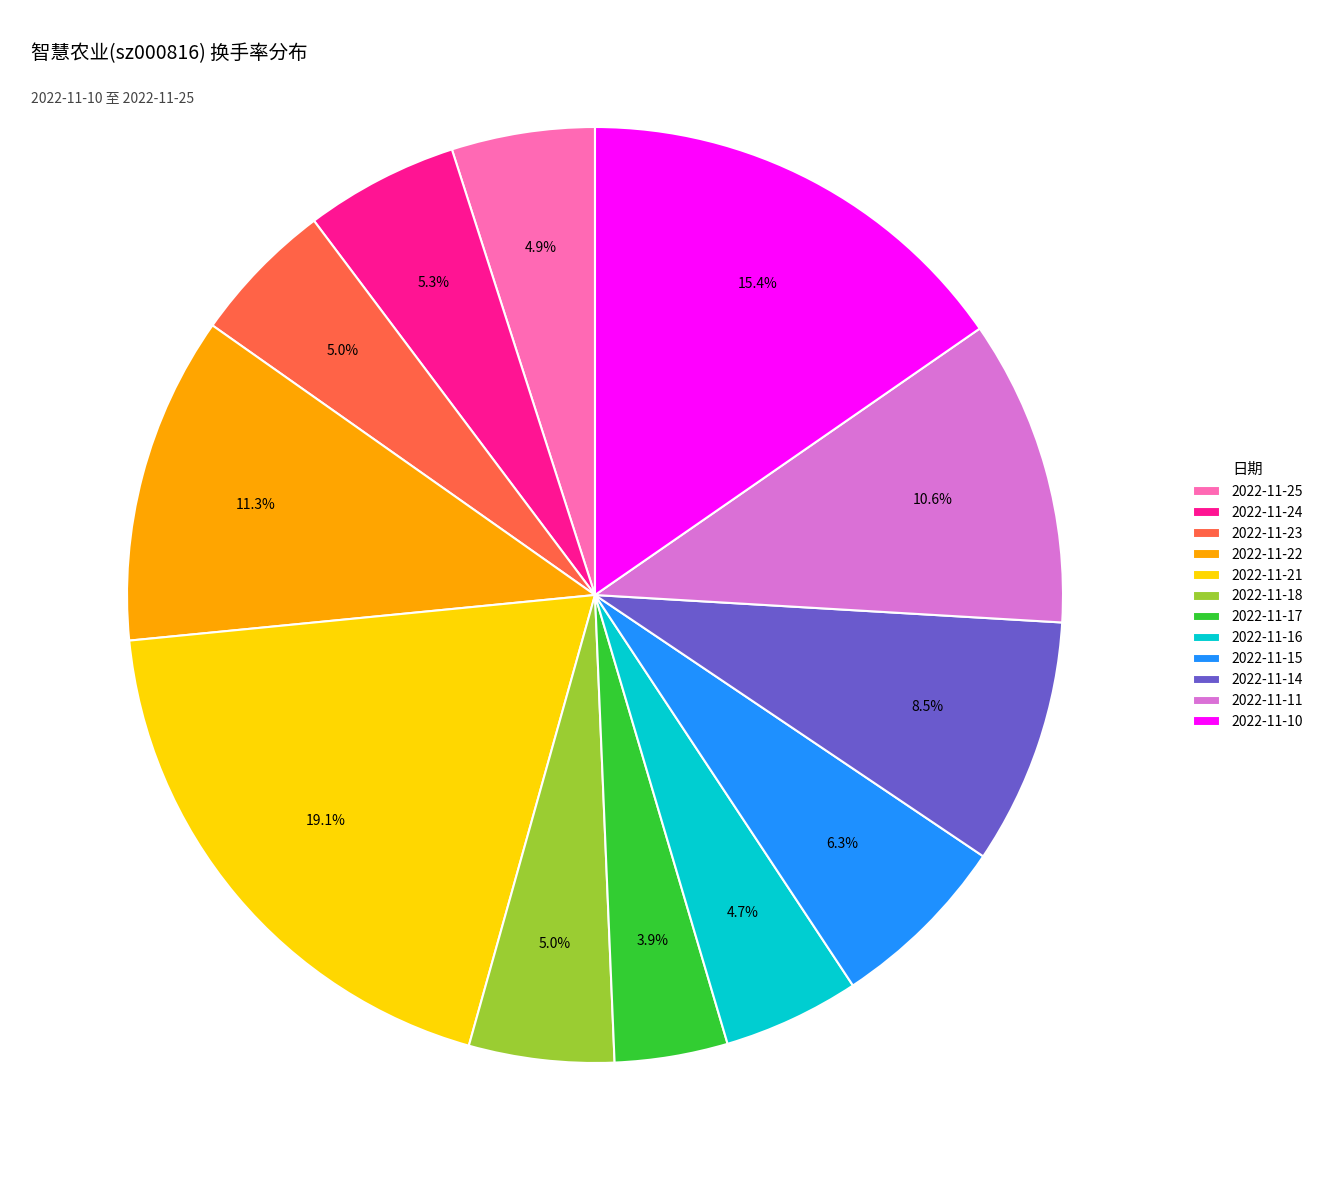

To the nearest percent, what is the difference between the 2022-11-16 and 2022-11-17 slice percentages?

1%